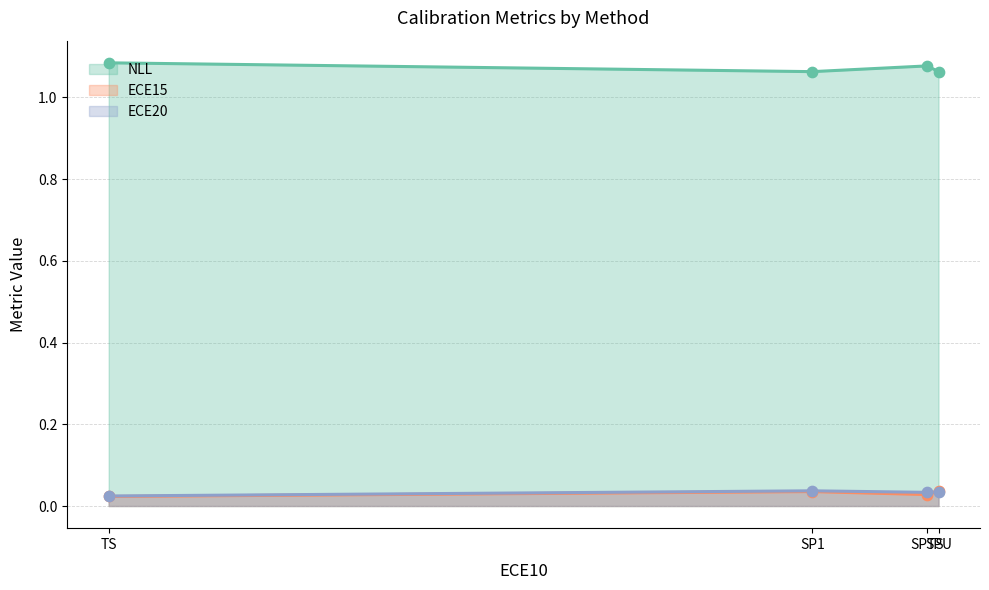

What is the total value across all series at TS?

1.1